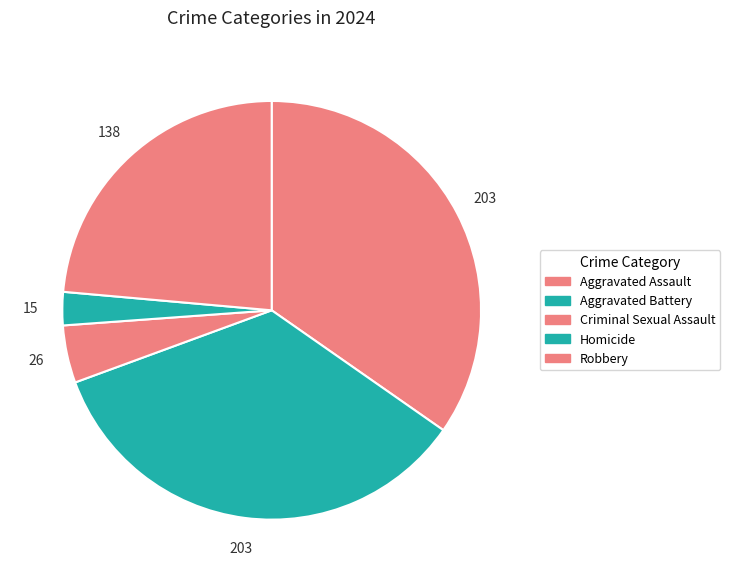

What is the total percentage of Homicide and Robbery?

26.2%